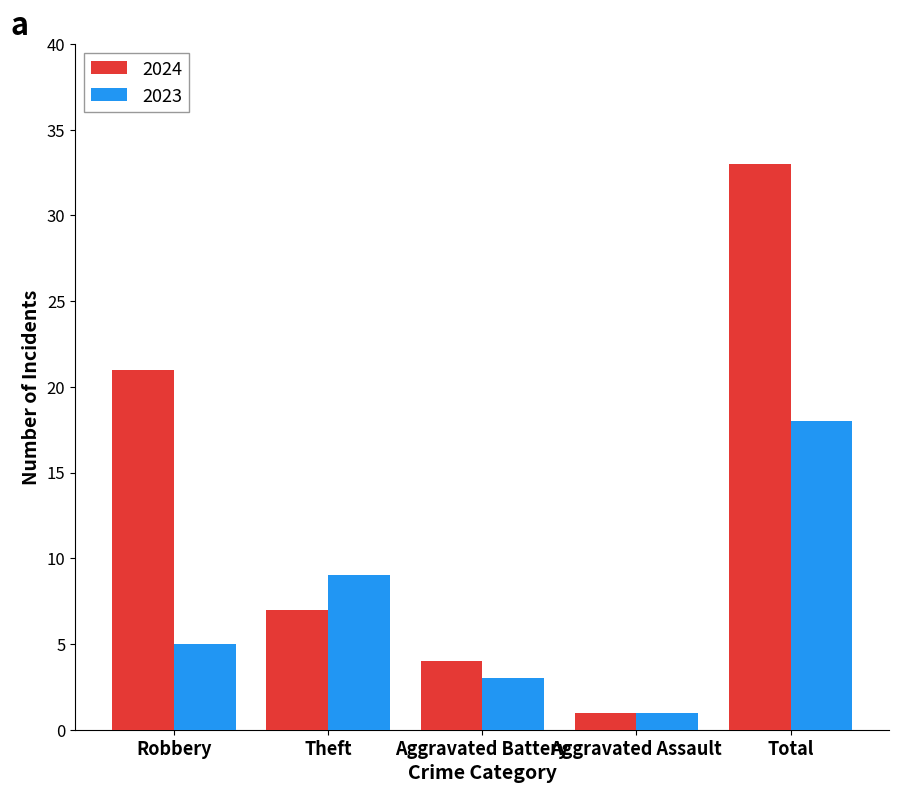

Reading left to right, transcribe all the data shown in this chart.

2024: Robbery=21	Theft=7	Aggravated Battery=4	Aggravated Assault=1	Total=33
2023: Robbery=5	Theft=9	Aggravated Battery=3	Aggravated Assault=1	Total=18